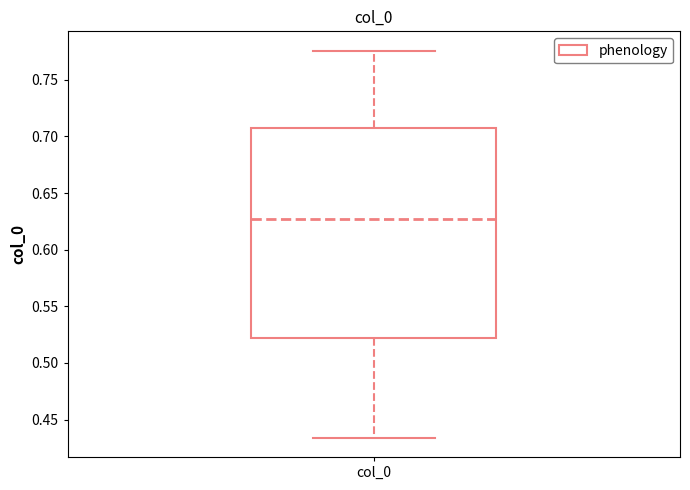

Transcribe this box plot: give where the median line is, the range the box spans, and where the two whiskers end, as read against the y-axis. The values are not printed on the chart, so give them approximately, as read against the axis.

median 0.625, box 0.520 to 0.710, whiskers 0.435 to 0.775